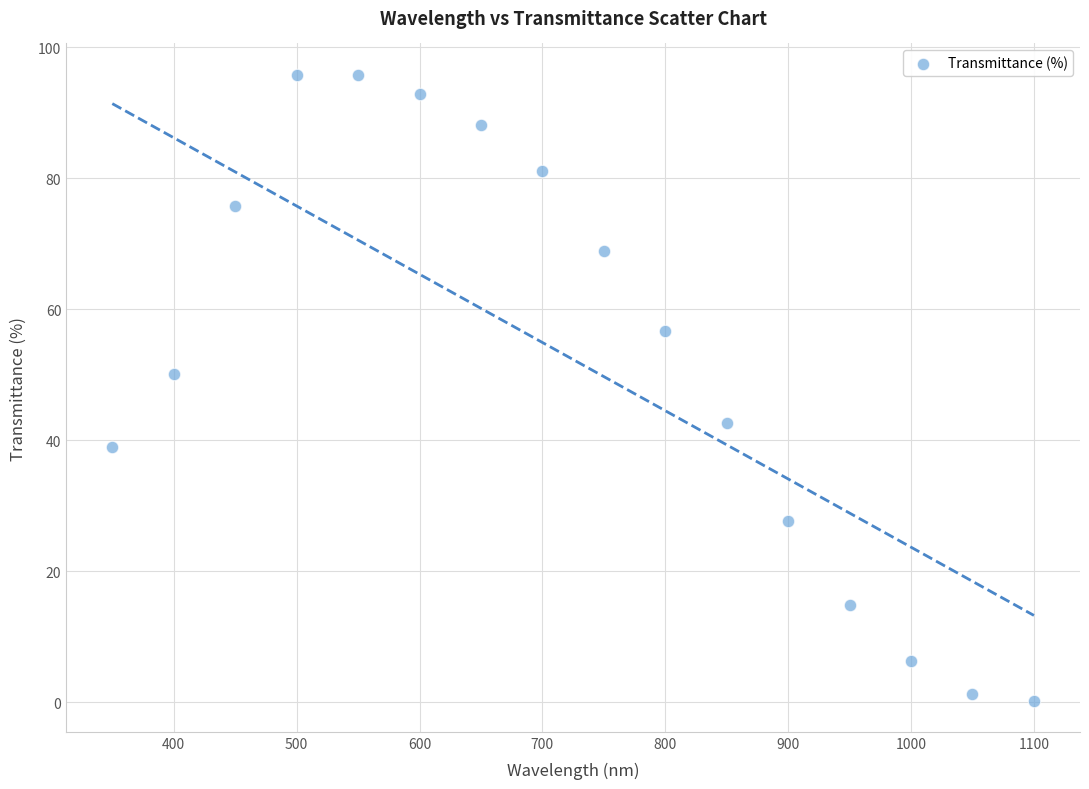

What is the range of Y values (max minus min)?

95.5